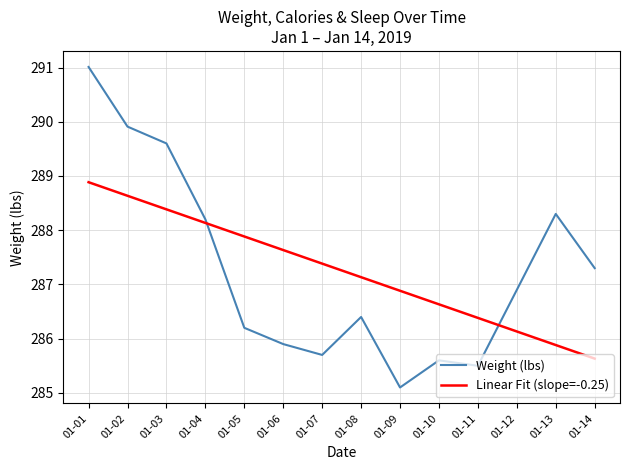

Reading left to right, extract all data points from this chart.

Weight (lbs): 01-01=291.0	01-02=289.9	01-03=289.6	01-04=288.2	01-05=286.2	01-06=285.9	01-07=285.7	01-08=286.4	01-09=285.1	01-10=285.6	01-11=285.5	01-12=286.9	01-13=288.3	01-14=287.3
Linear Fit (slope=-0.25): 01-01=288.9	01-02=288.6	01-03=288.4	01-04=288.1	01-05=287.9	01-06=287.6	01-07=287.4	01-08=287.1	01-09=286.9	01-10=286.6	01-11=286.4	01-12=286.1	01-13=285.9	01-14=285.6